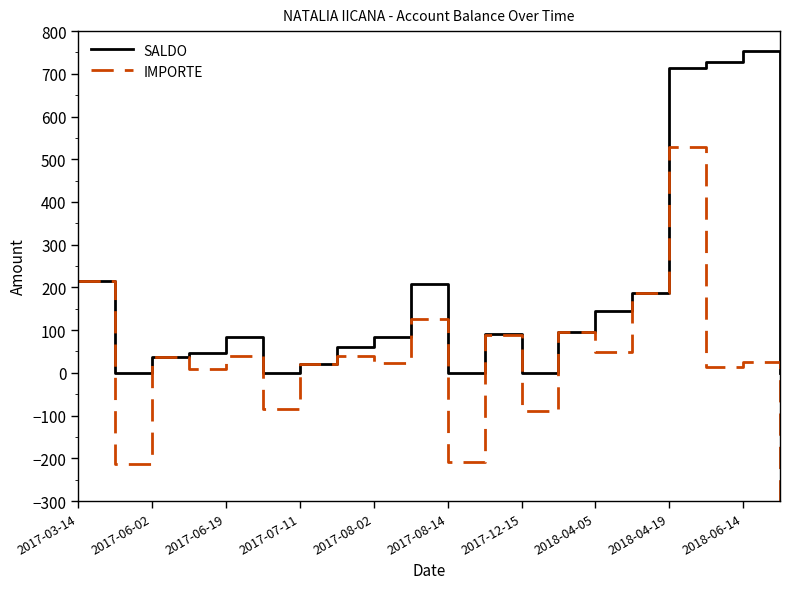

The value of SALDO at 2018-06-14 is 1239.9. True or false?

False